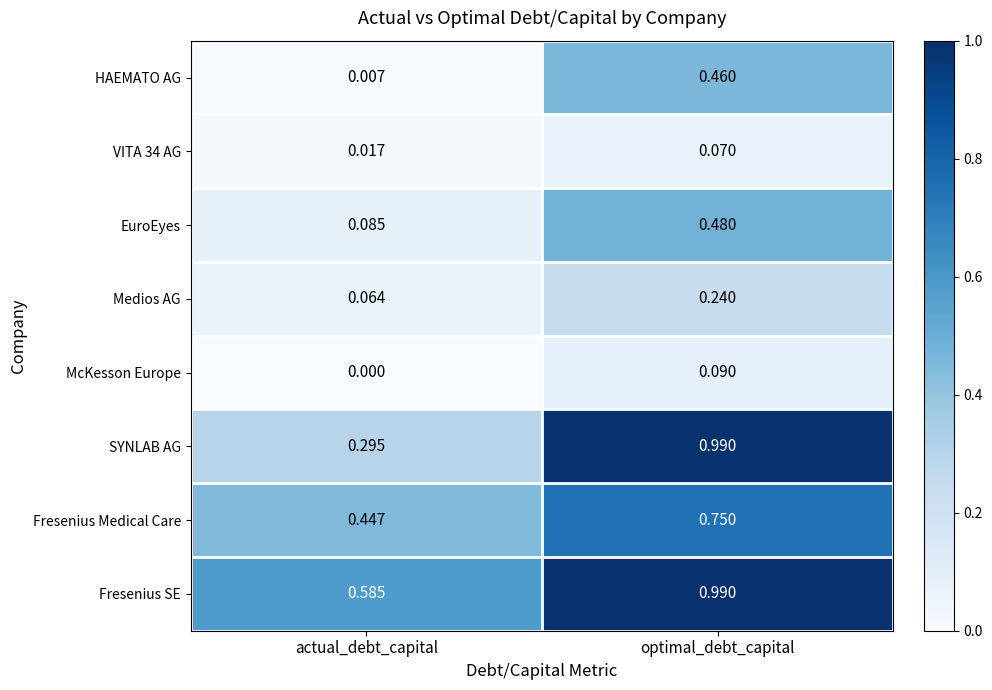

Which label corresponds to the smallest value in the chart?

actual_debt_capital